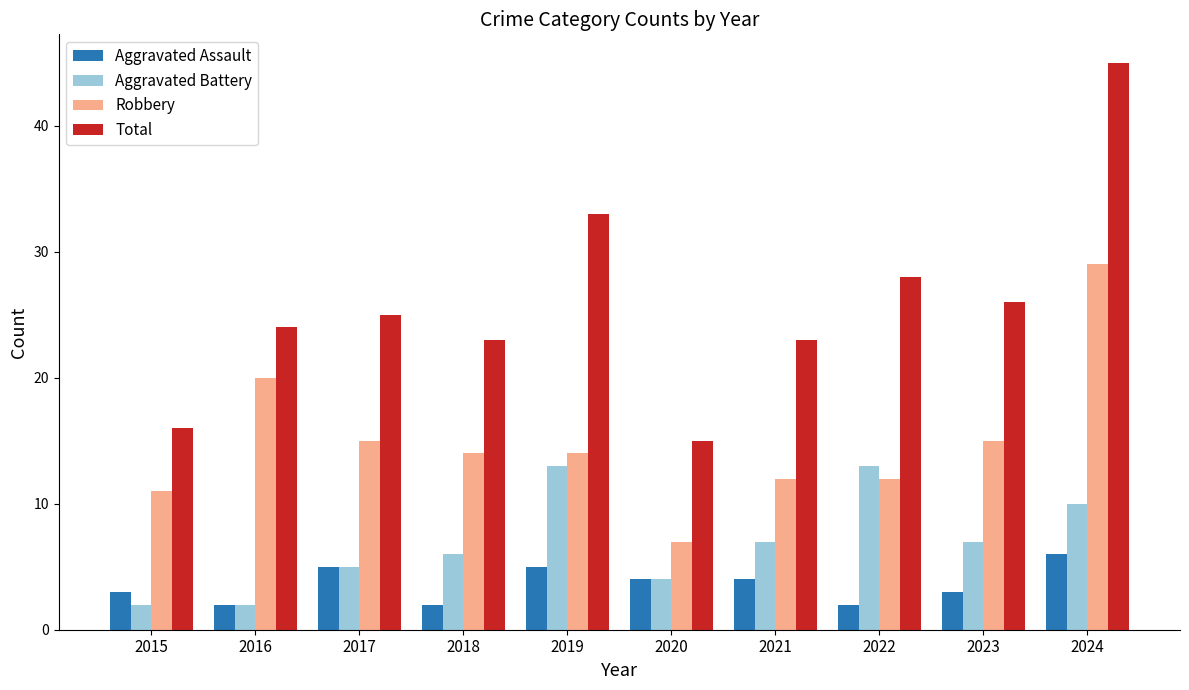

How many bars are there in each group?

4